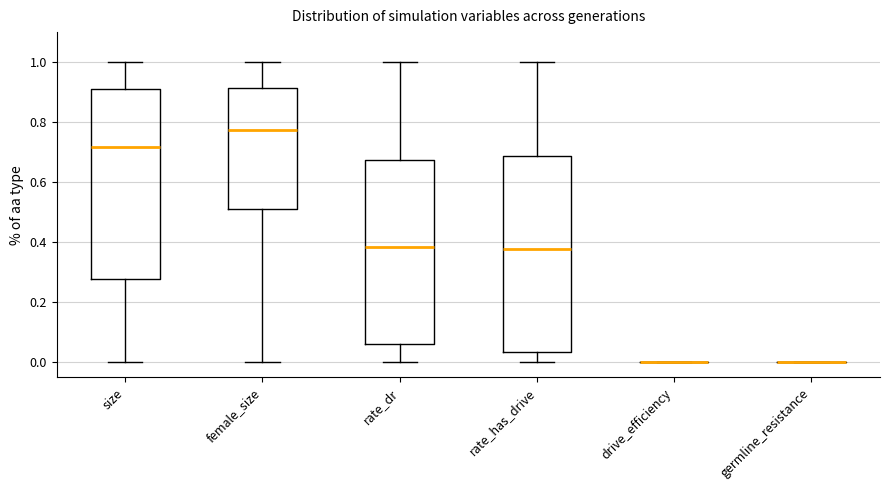

Reading left to right, read every box against the y-axis: the position of its median line, the range the box covers, and the ends of its whiskers. The values are not printed on the chart, so give them approximately, as read against the axis.

size: median 0.72, box 0.28 to 0.92, whiskers 0.00 to 1.00
female_size: median 0.78, box 0.52 to 0.92, whiskers 0.00 to 1.00
rate_dr: median 0.38, box 0.06 to 0.68, whiskers 0.00 to 1.00
rate_has_drive: median 0.38, box 0.04 to 0.68, whiskers 0.00 to 1.00
drive_efficiency: box collapsed to a line at 0.00, whiskers 0.00 to 0.00
germline_resistance: box collapsed to a line at 0.00, whiskers 0.00 to 0.00